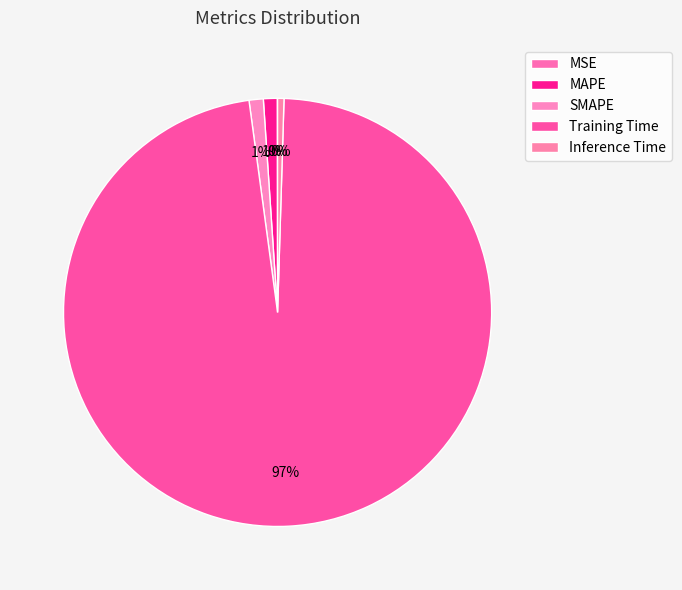

Is it true that SMAPE is 11% of the pie?

False